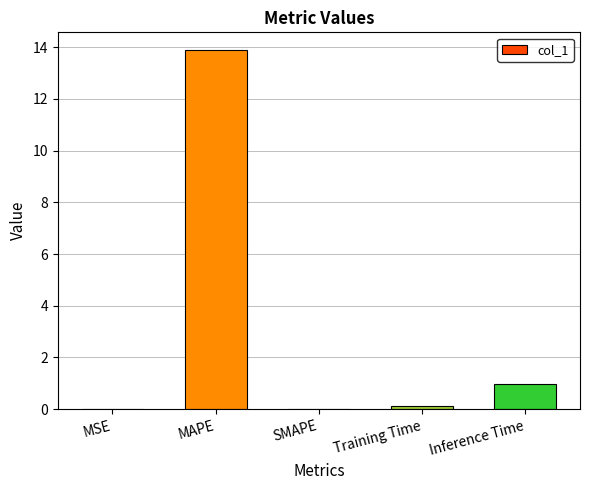

What is the sum of all values?

15.0